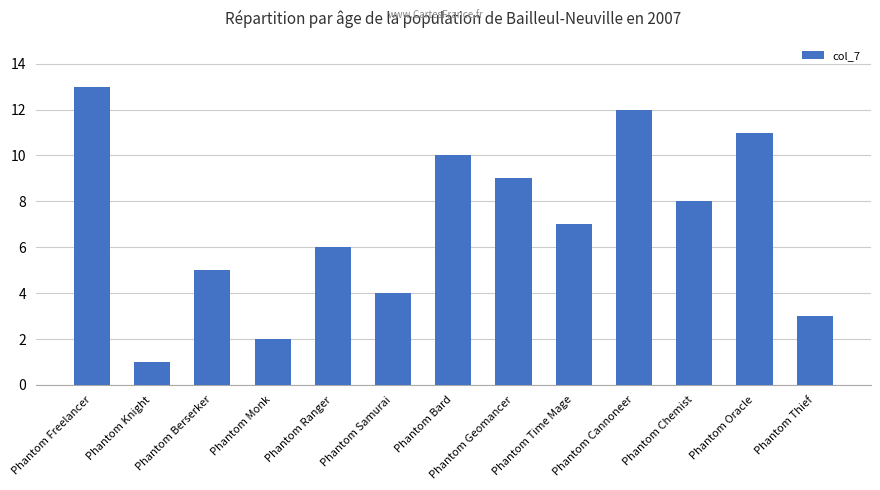

What is the label of the 12th bar from the right?

Phantom Knight